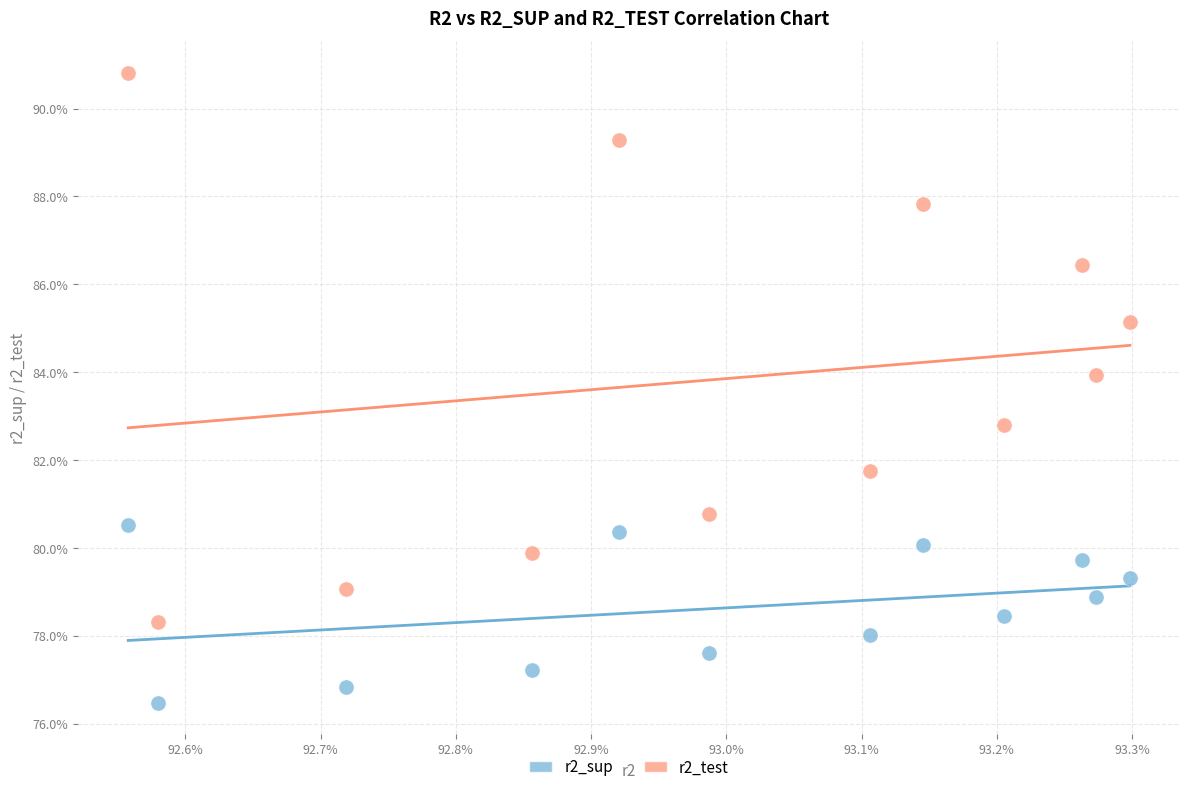

Which series has the widest spread of Y values?

r2_test